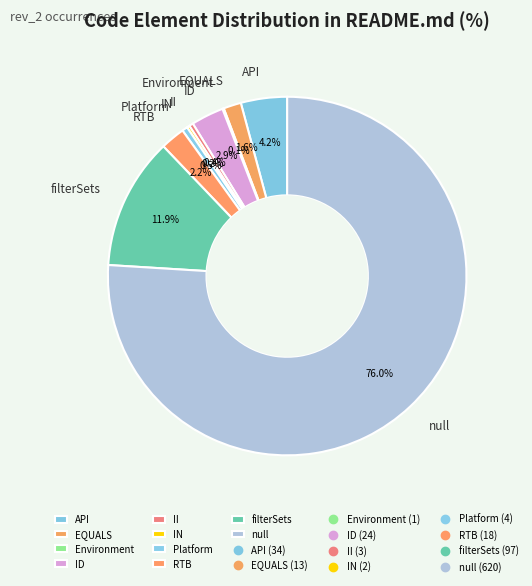

What is the largest slice in the pie chart?

null